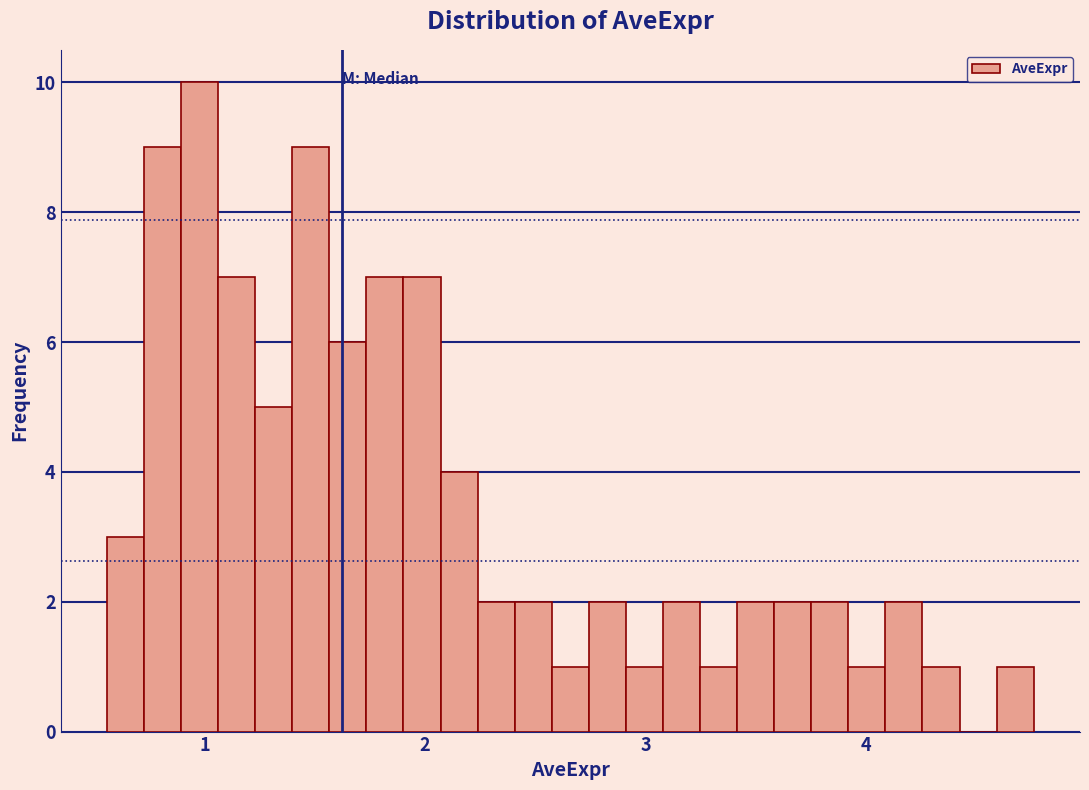

Read against the x-axis, roughly where is the centre of the tallest bar?

1.0